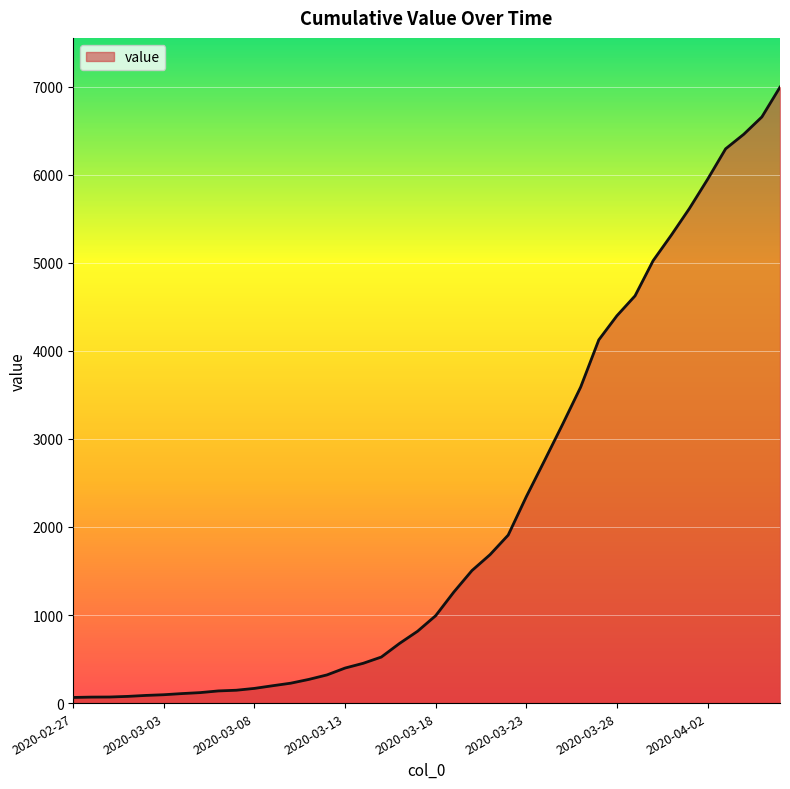

What is the difference between the maximum and minimum values?

6931